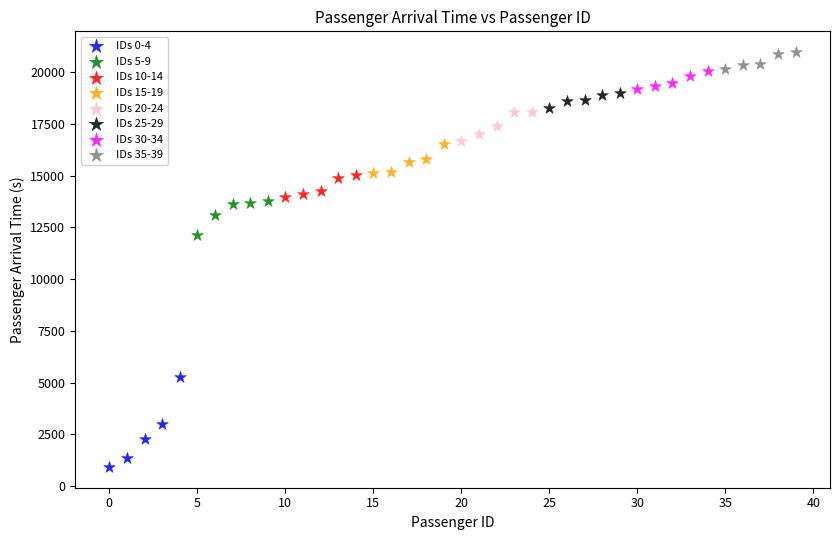

Which series contains the highest Y value?

IDs 35-39